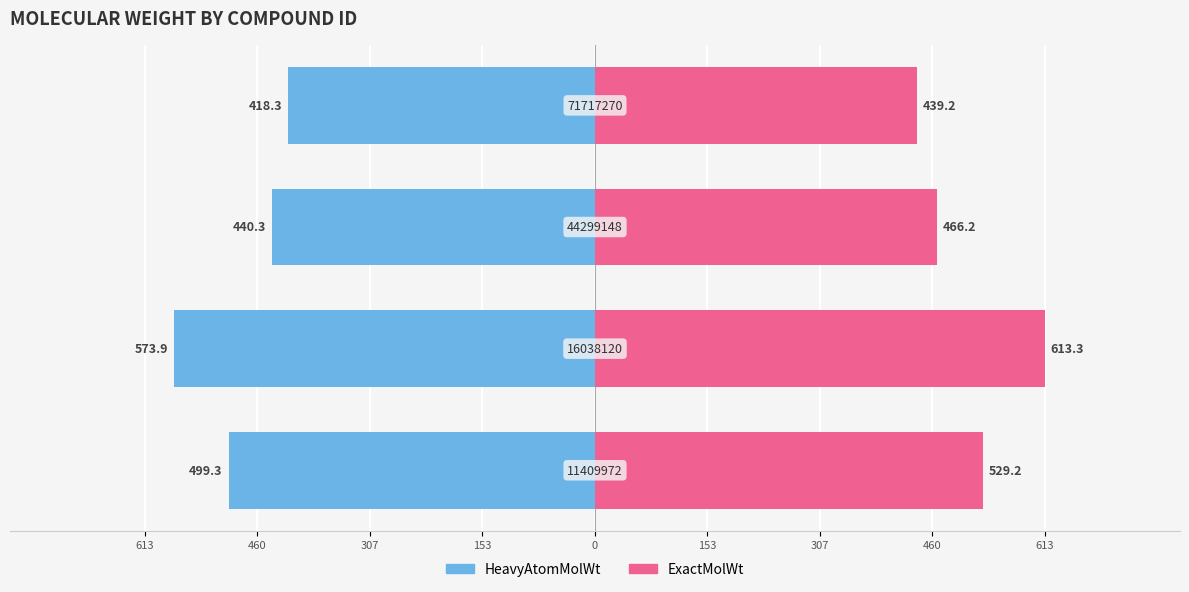

Reading left to right, list all the values displayed in this chart.

HeavyAtomMolWt: -499.3	-573.9	-440.3	-418.3
ExactMolWt: 529.2	613.3	466.2	439.2